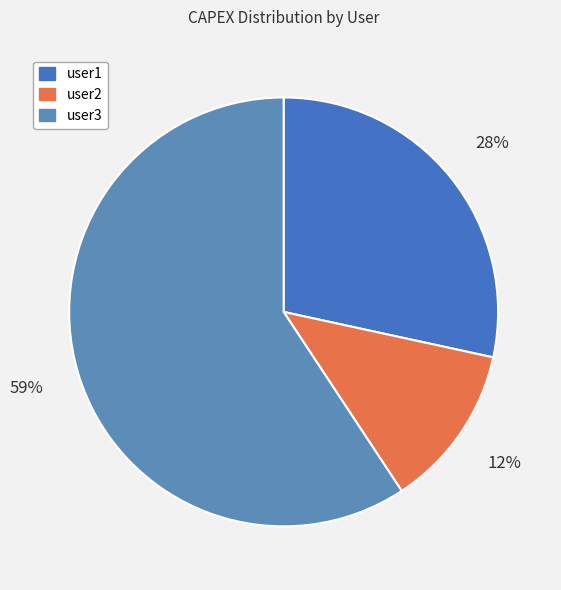

To the nearest percent, what is the difference between the largest and smallest slice percentages?

47%